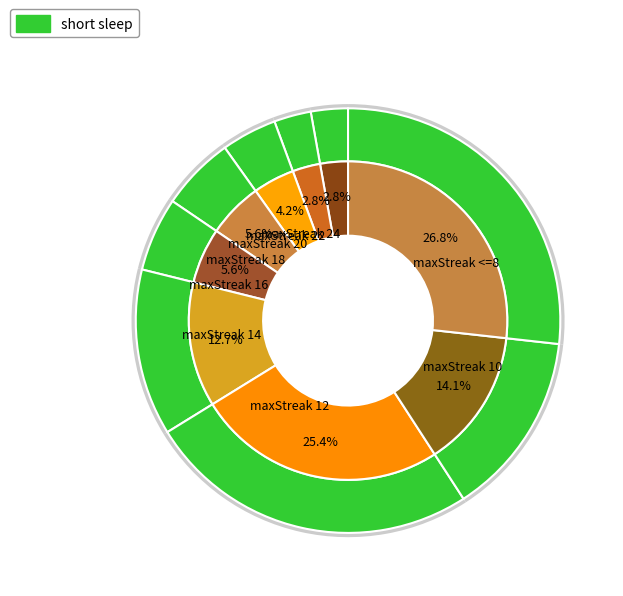

What is the change in value from maxStreak 24 to maxStreak 10?

+8